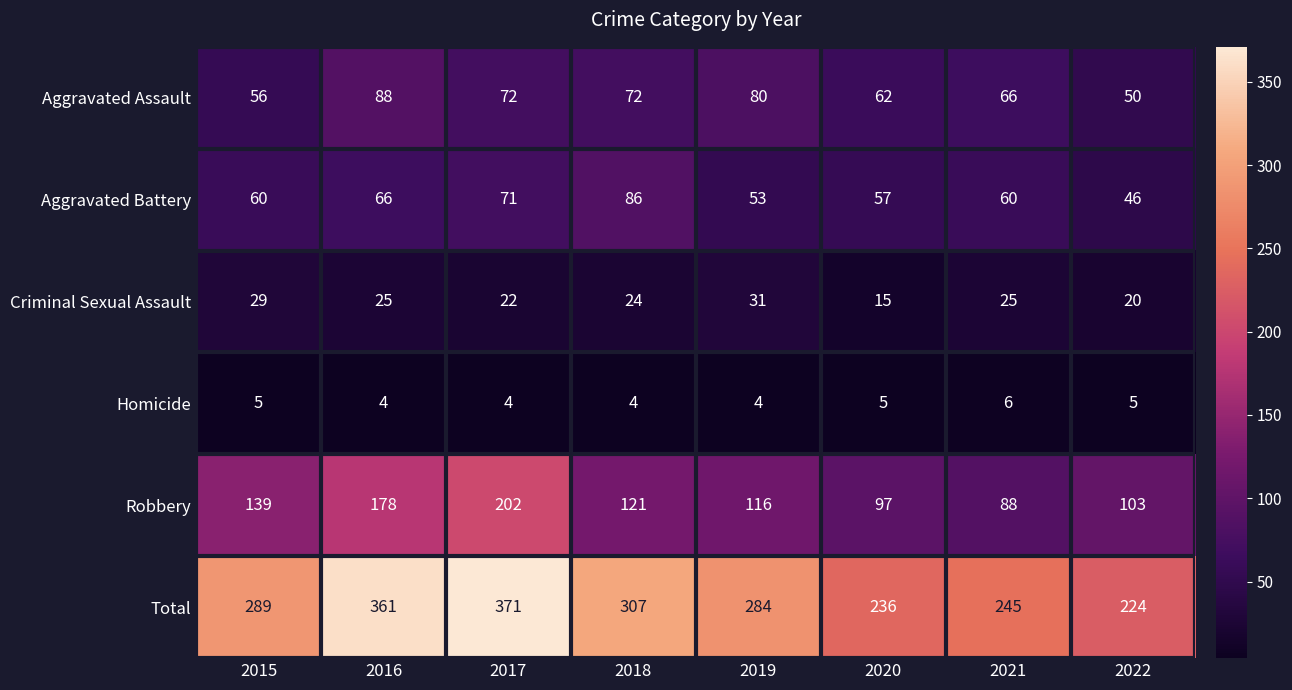

List the series in order of their peak value, lowest first.

Homicide, Criminal Sexual Assault, Aggravated Battery, Aggravated Assault, Robbery, Total